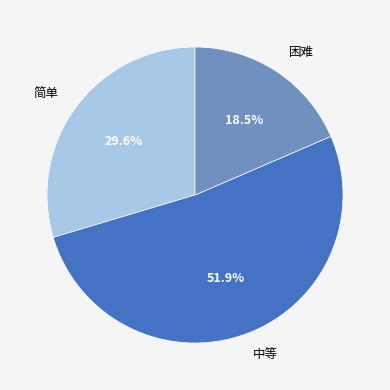

Which slice is the smallest?

困难